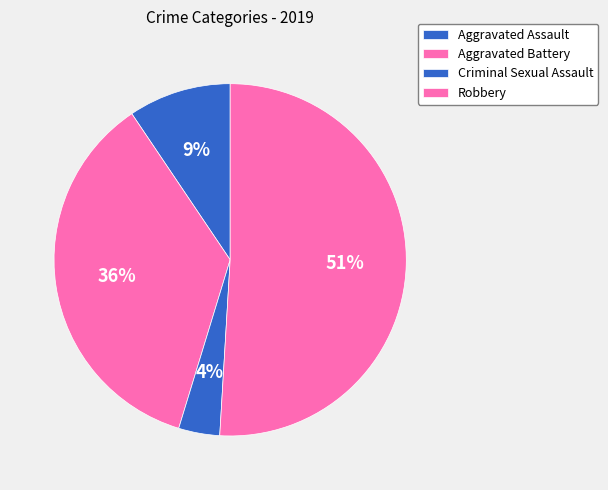

To the nearest percent, what is the combined percentage of Criminal Sexual Assault and Aggravated Assault?

13%